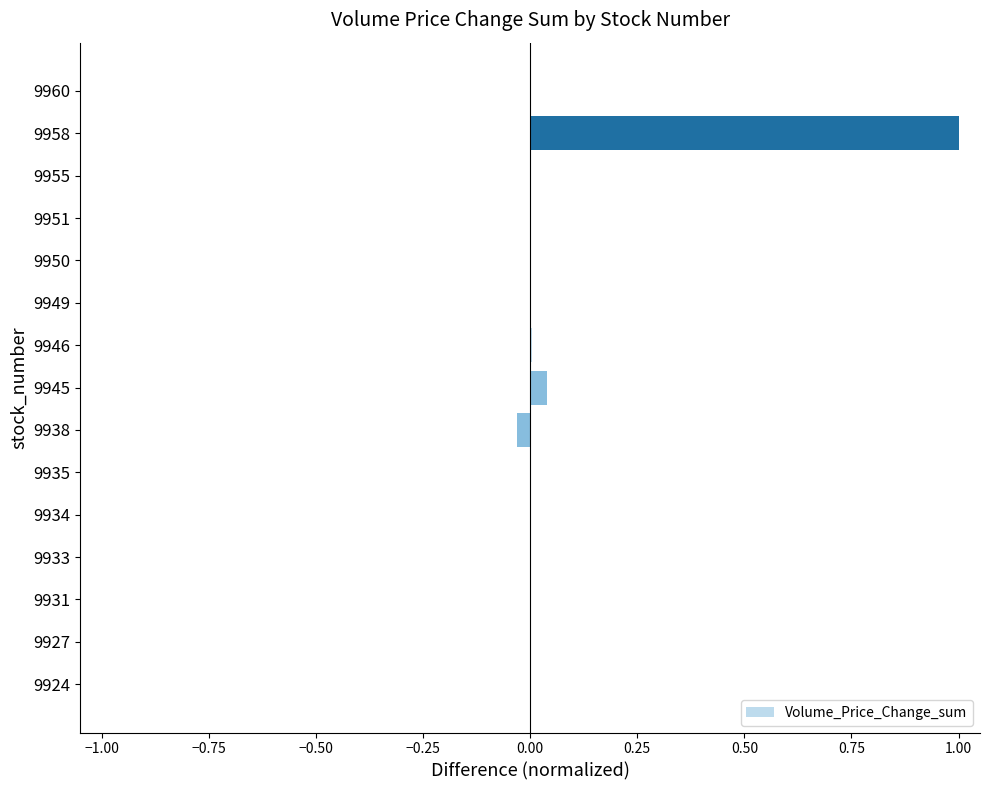

The chart shows a value of 1.0 at 9958. True or false?

True